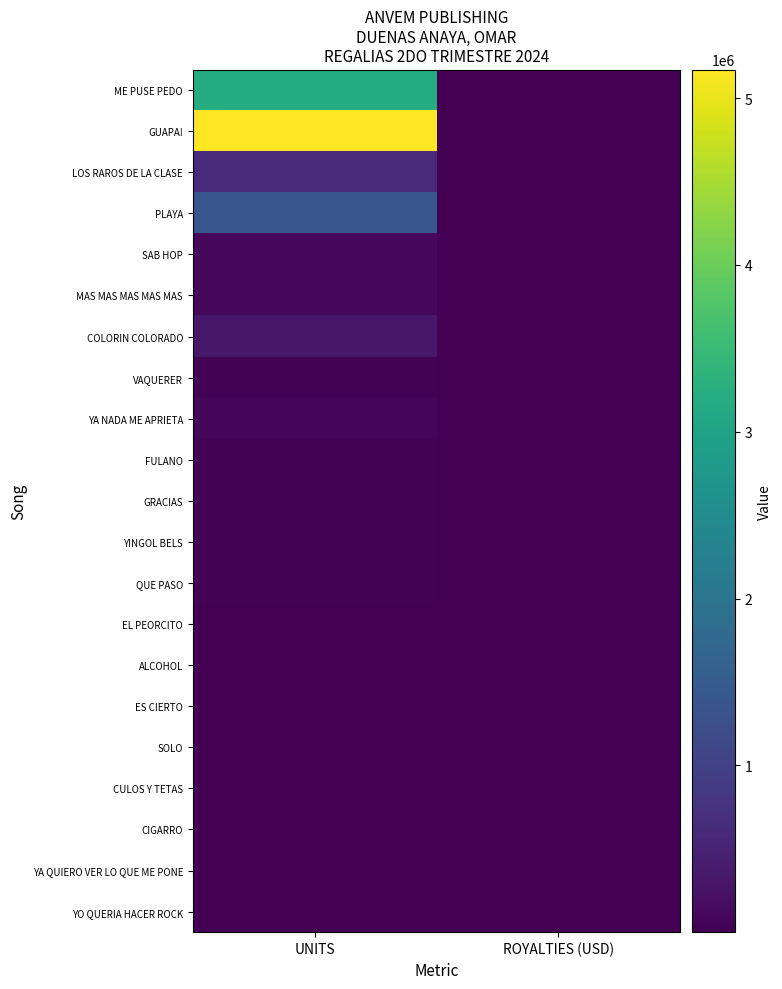

Which series has the largest total across all categories?

GUAPA!